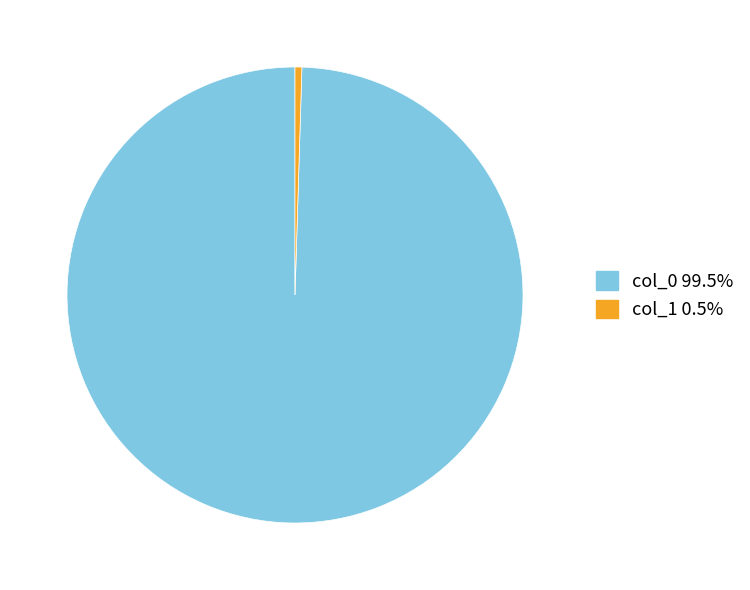

How many segments does this pie chart have?

2